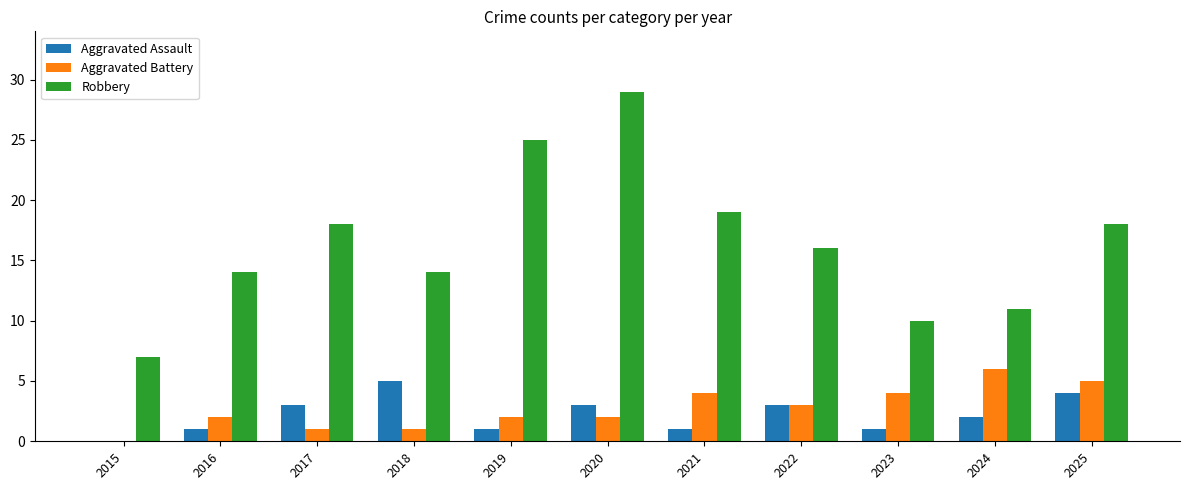

What is the spread (max minus min) of values at 2015?

7